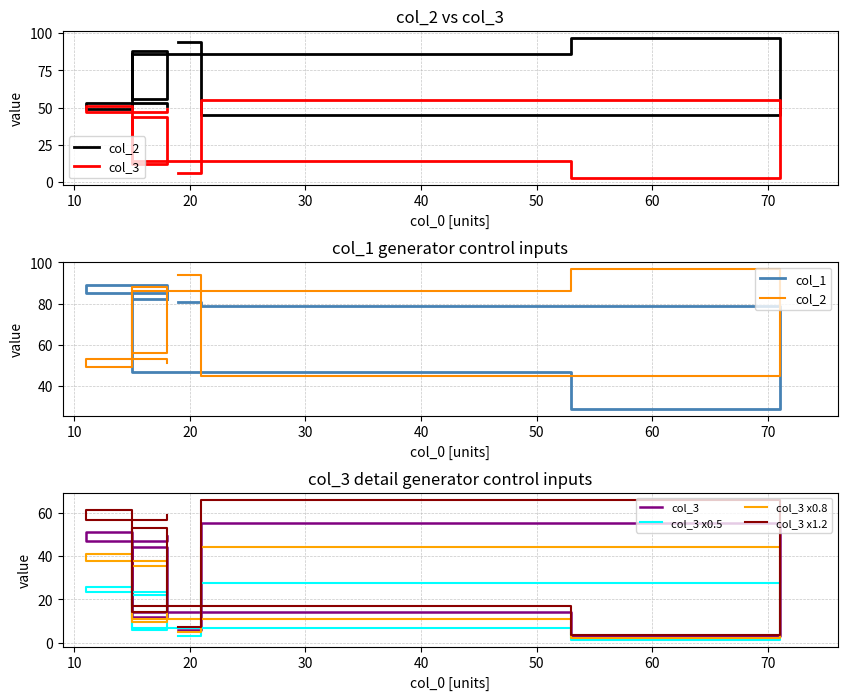

Count the number of categories in the chart.

9